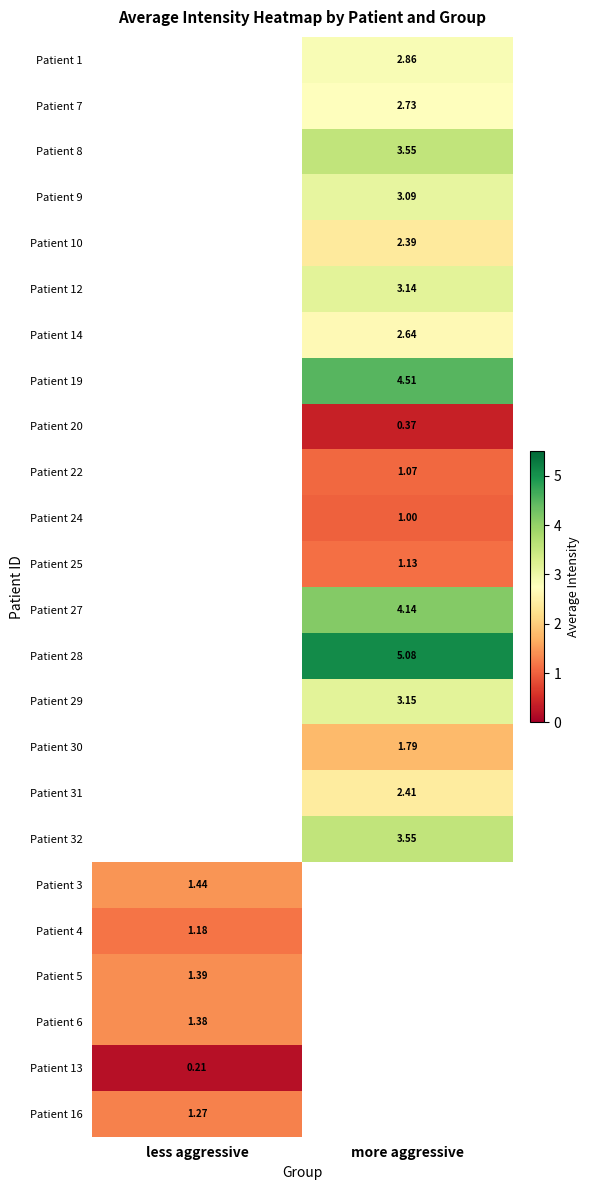

At which category does the chart reach its minimum across all series?

less aggressive